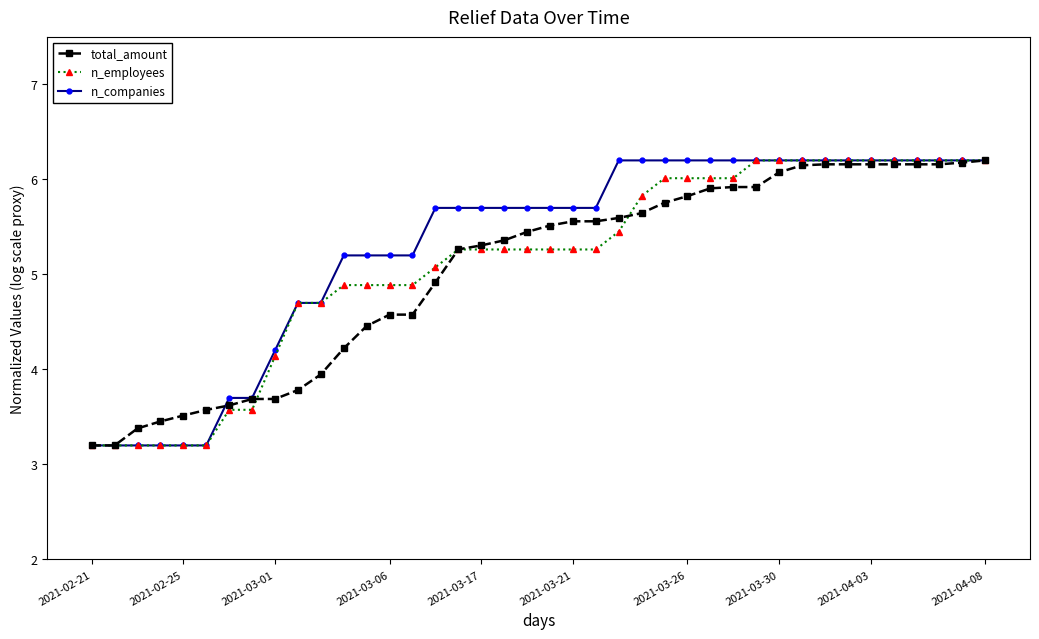

What is the sum of all n_employees values?

204.9